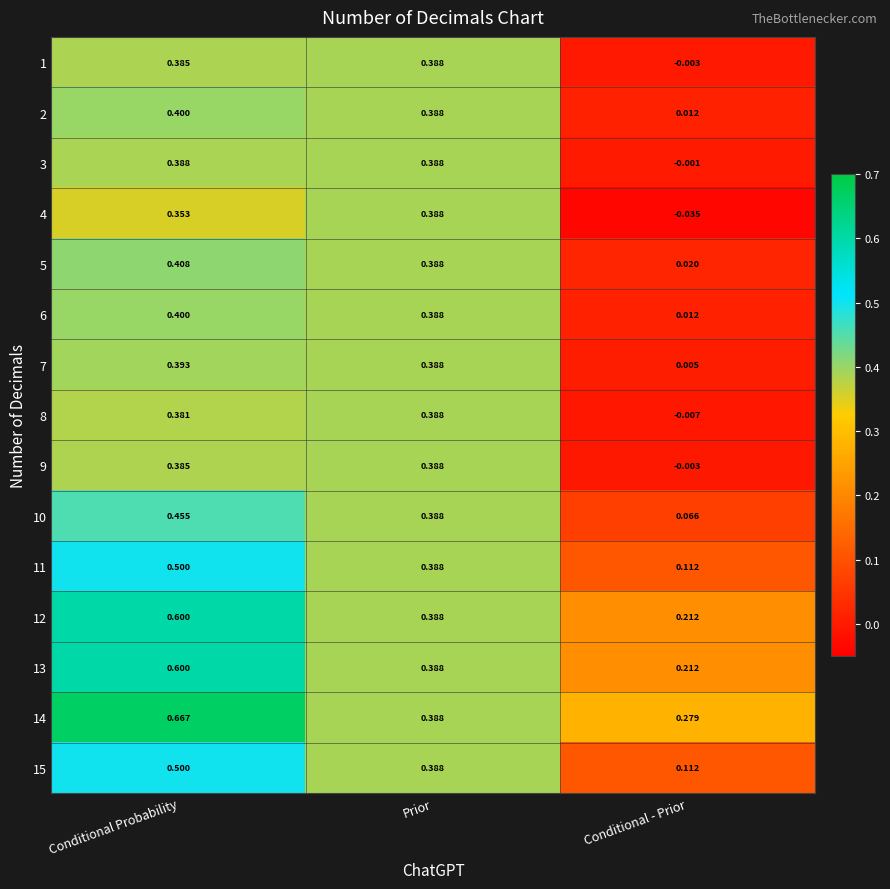

At which category does the chart reach its minimum across all series?

Conditional - Prior